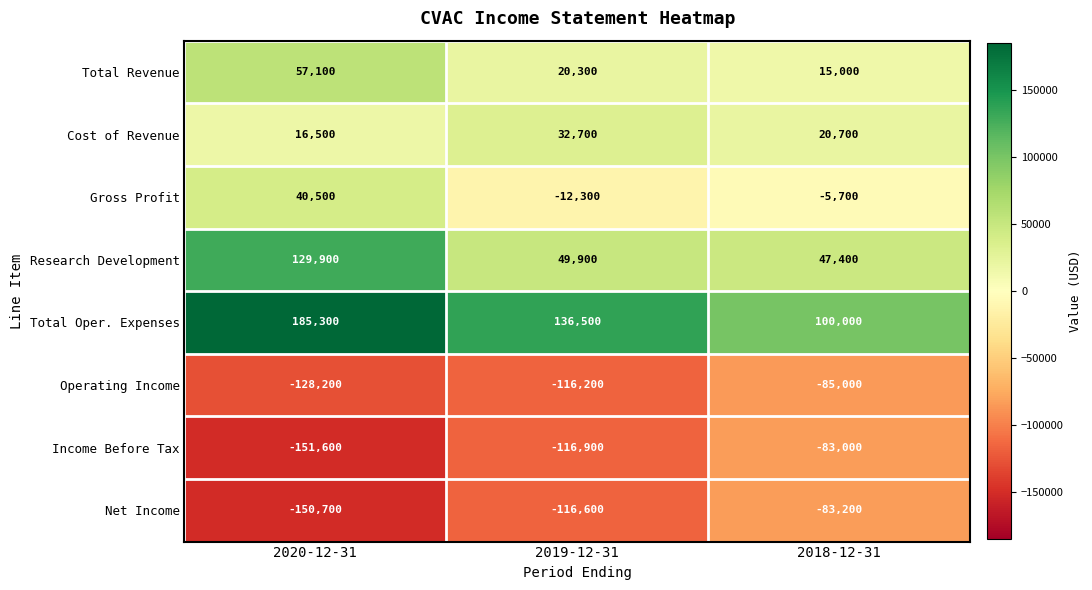

What is the maximum value shown in the chart?

185300